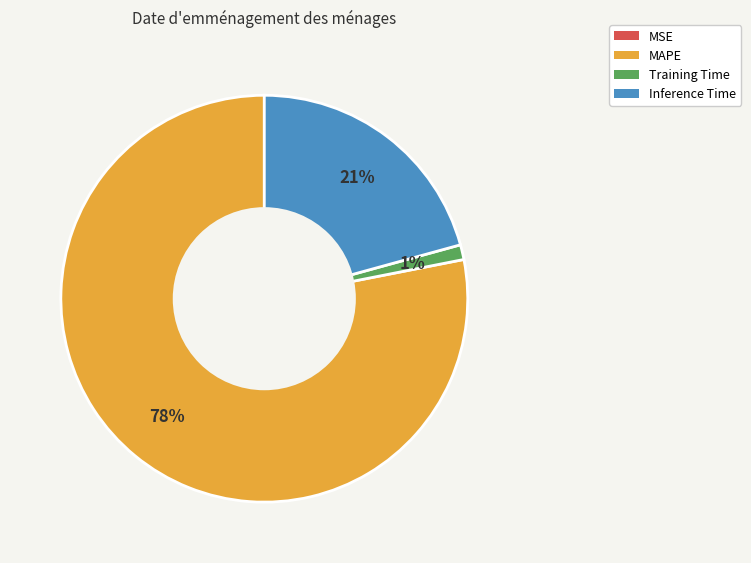

To the nearest percent, what is the average slice percentage?

25%